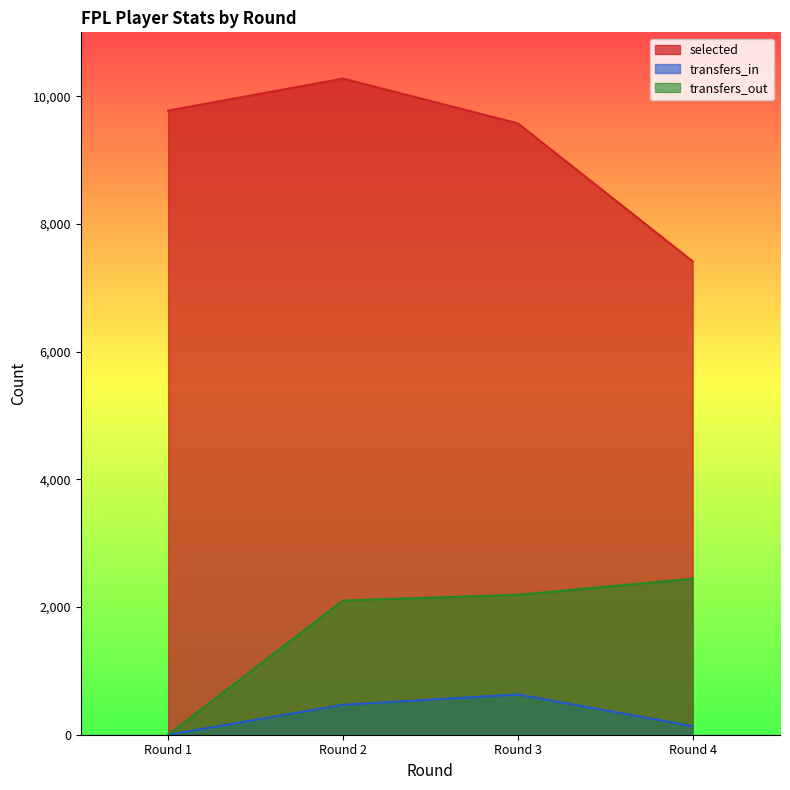

The value of transfers_in at Round 2 is 469. True or false?

True